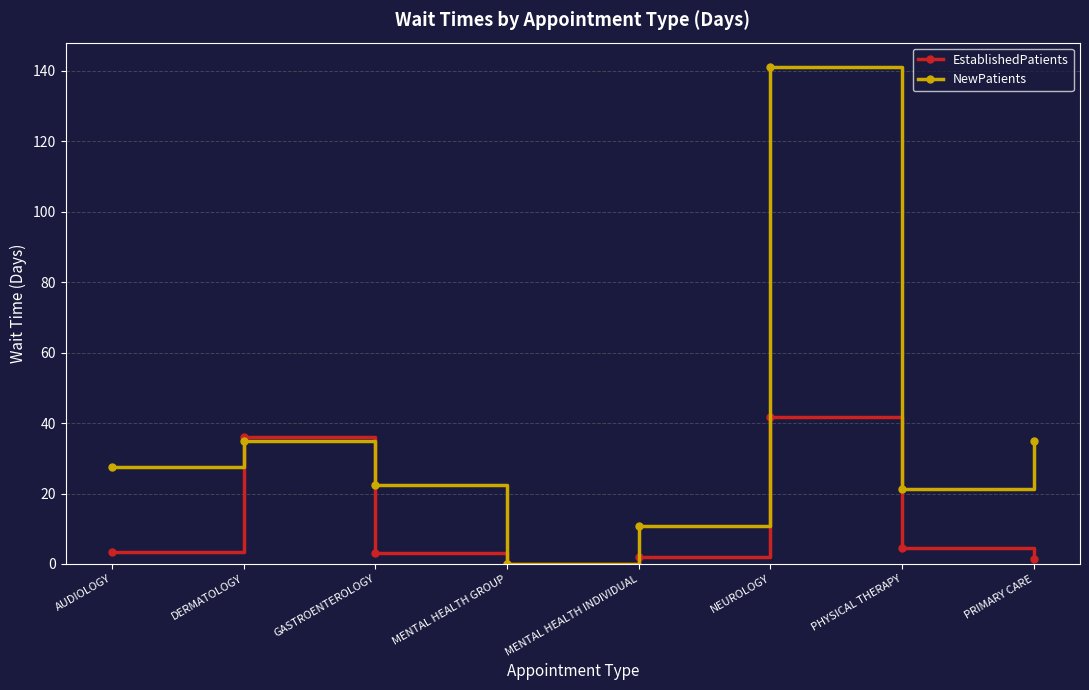

Is the value of NewPatients at PRIMARY CARE greater than the value of EstablishedPatients at GASTROENTEROLOGY?

Yes